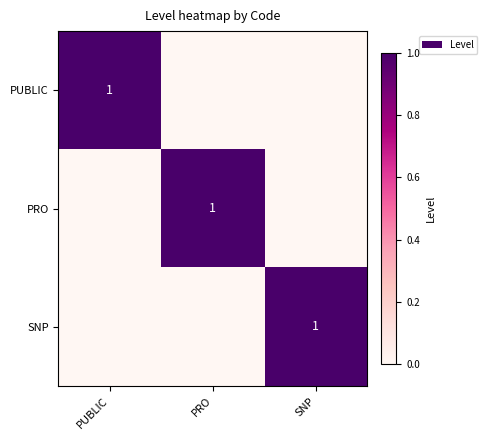

The PUBLIC series shows 1 at PUBLIC. True or false?

True